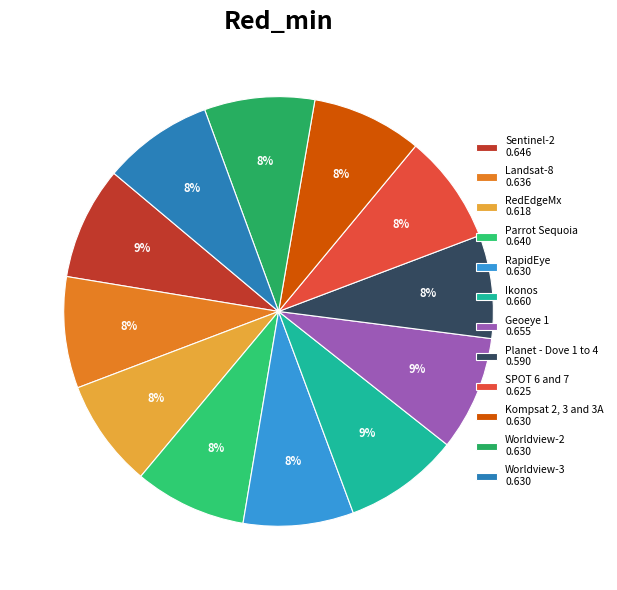

True or false: Parrot Sequoia accounts for 8% of the total.

True